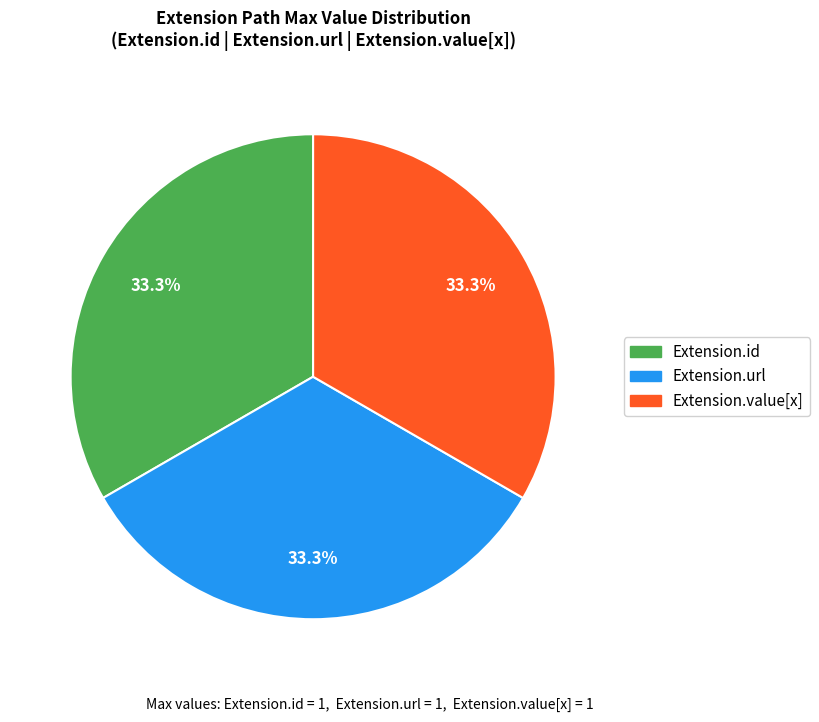

Is there a majority slice in this chart?

No